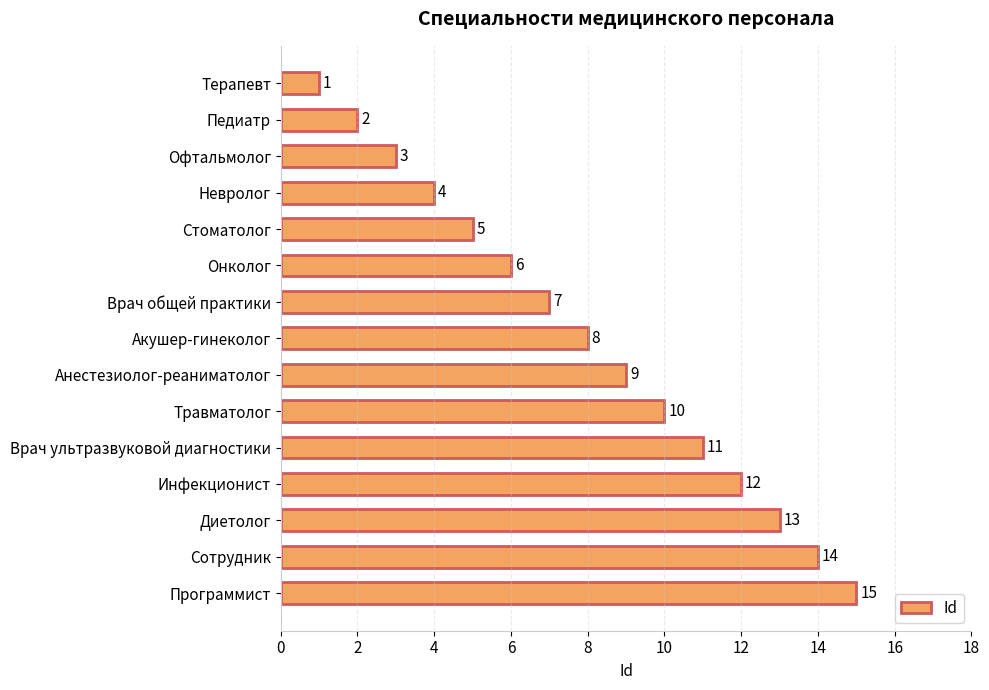

Is it true that the value at Анестезиолог-реаниматолог is 13?

False